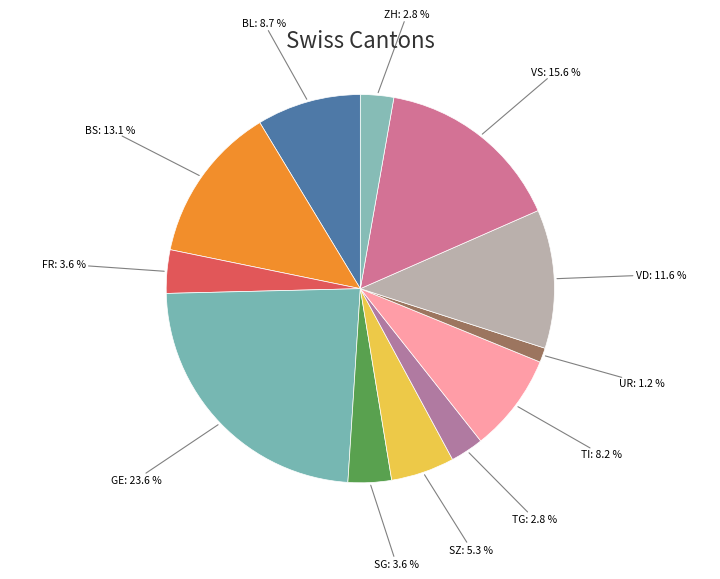

Is VD the majority of the pie?

No